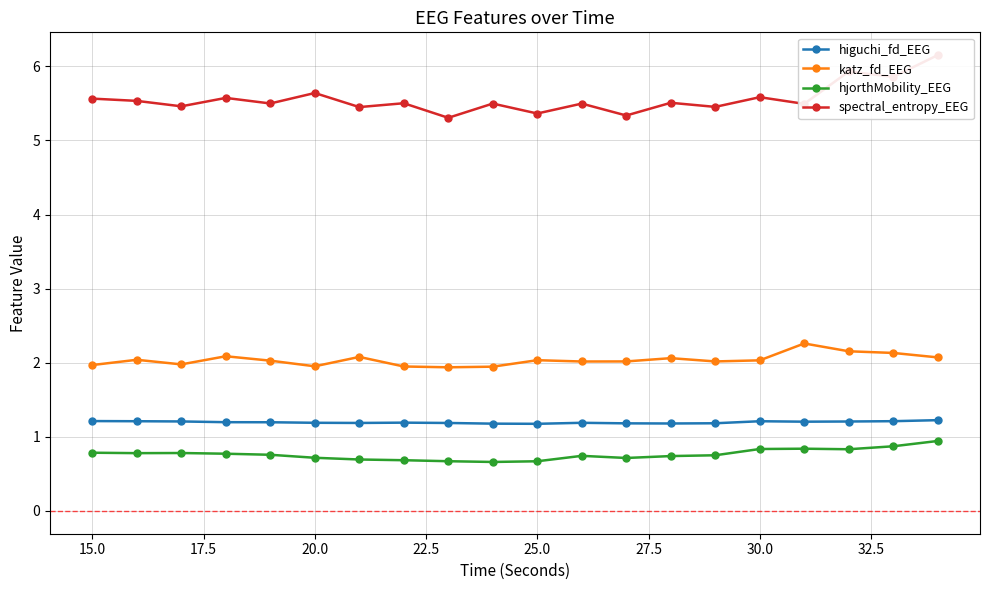

True or false: katz_fd_EEG has a value of 3.2 at 15.0.

False